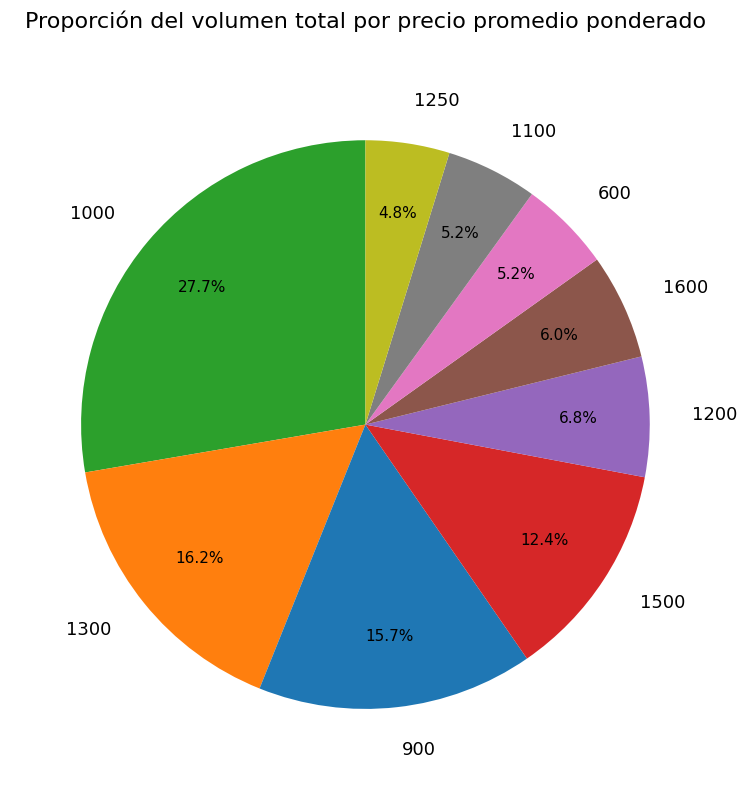

How many segments does this pie chart have?

9